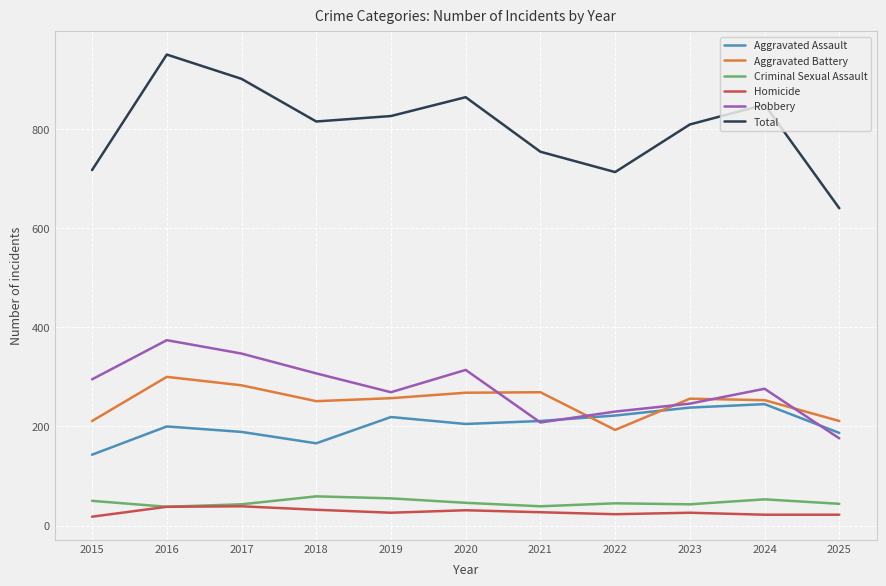

Which series has the largest total across all categories?

Total